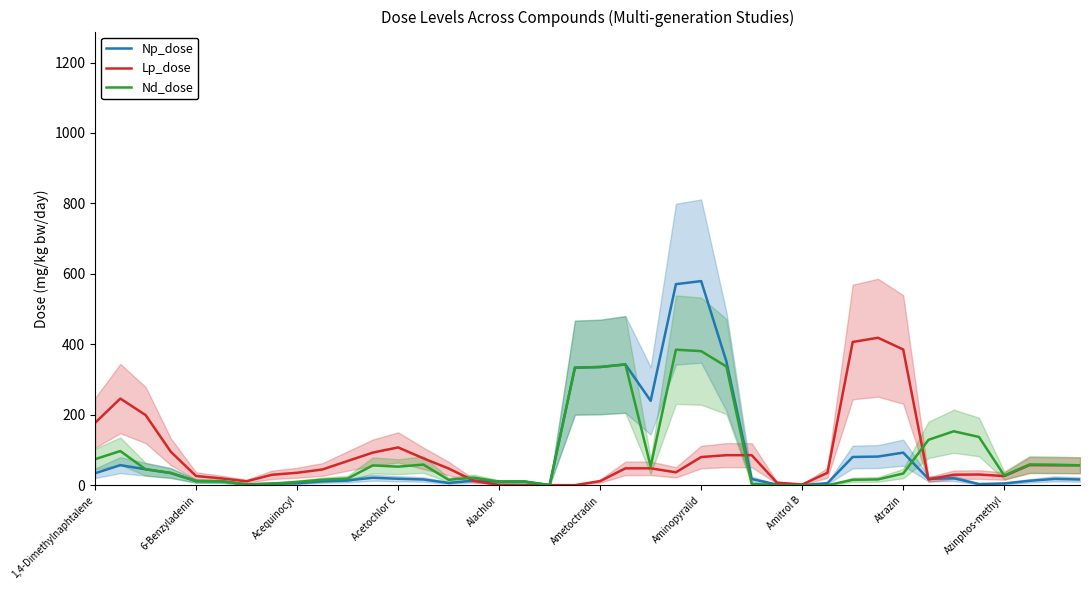

At how many categories does at least one series exceed 63?

22